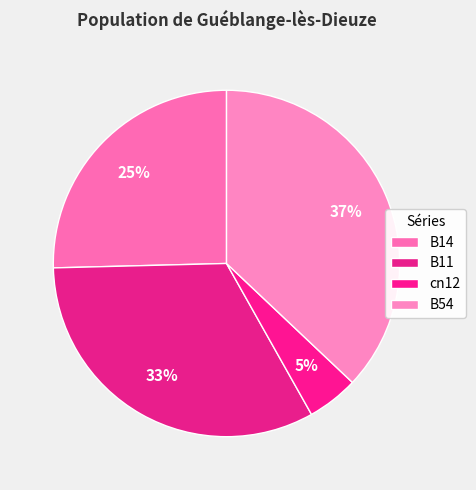

True or false: cn12 accounts for 5% of the total.

True